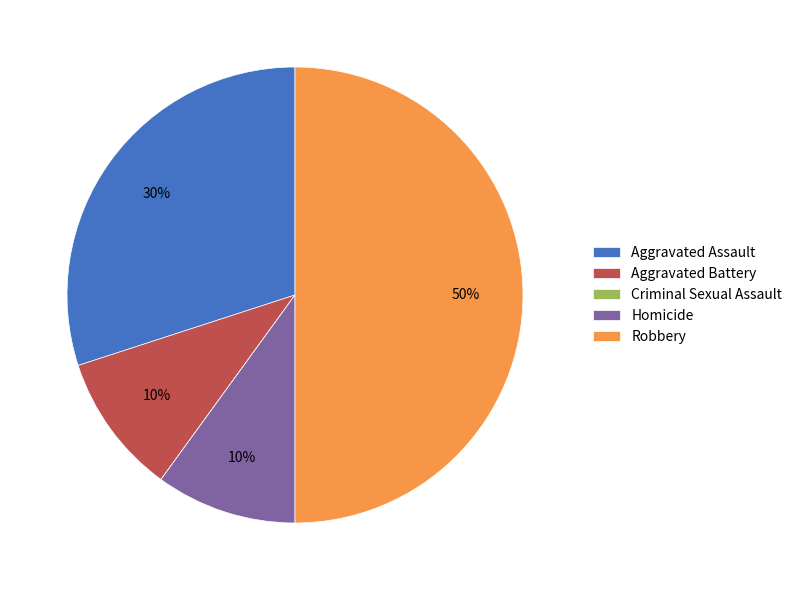

What is the ratio of the value at Robbery to the value at Aggravated Assault?

1.7